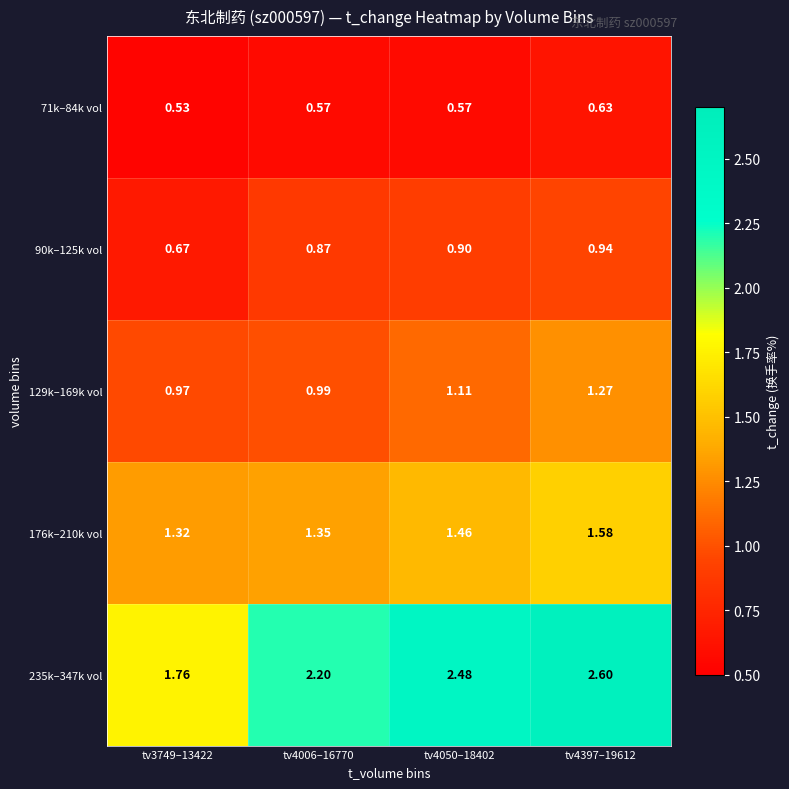

At which category is the sum across all series the highest?

tv4397–19612